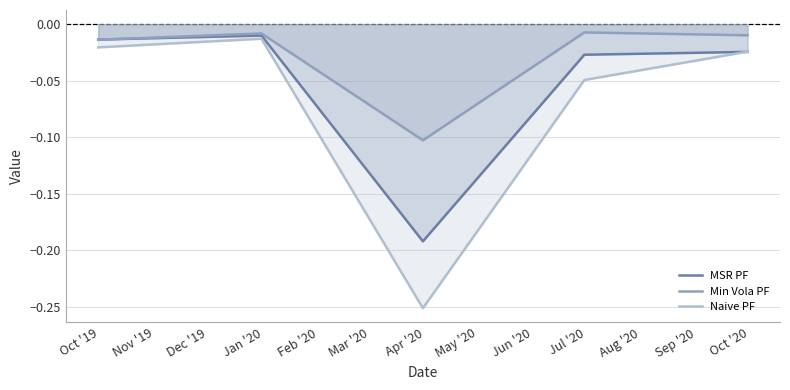

List the series in order of their peak value, lowest first.

Naive PF, MSR PF, Min Vola PF